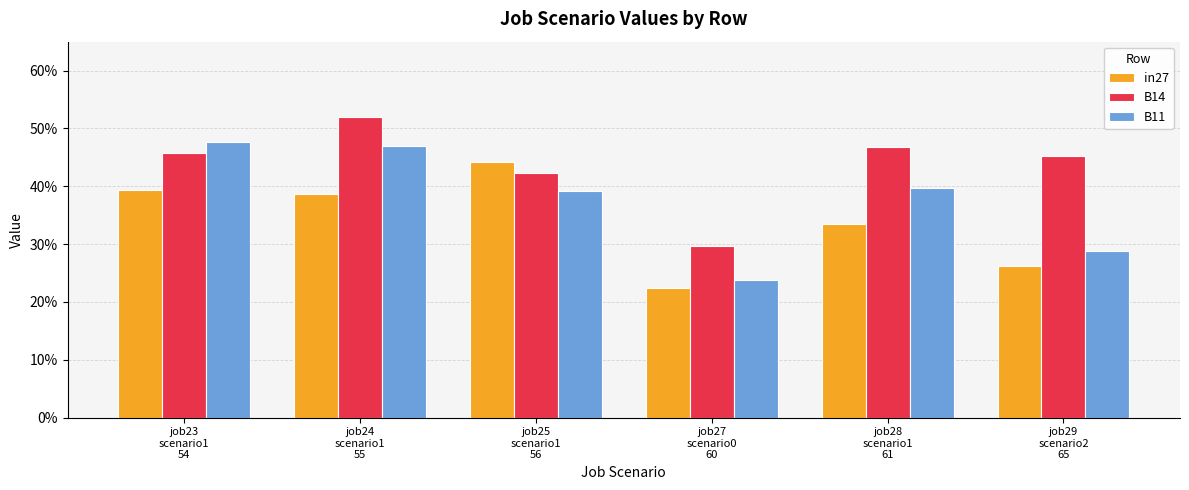

What is the sum of the in27 values at job23
scenario1
54 and job29
scenario2
65?

0.7